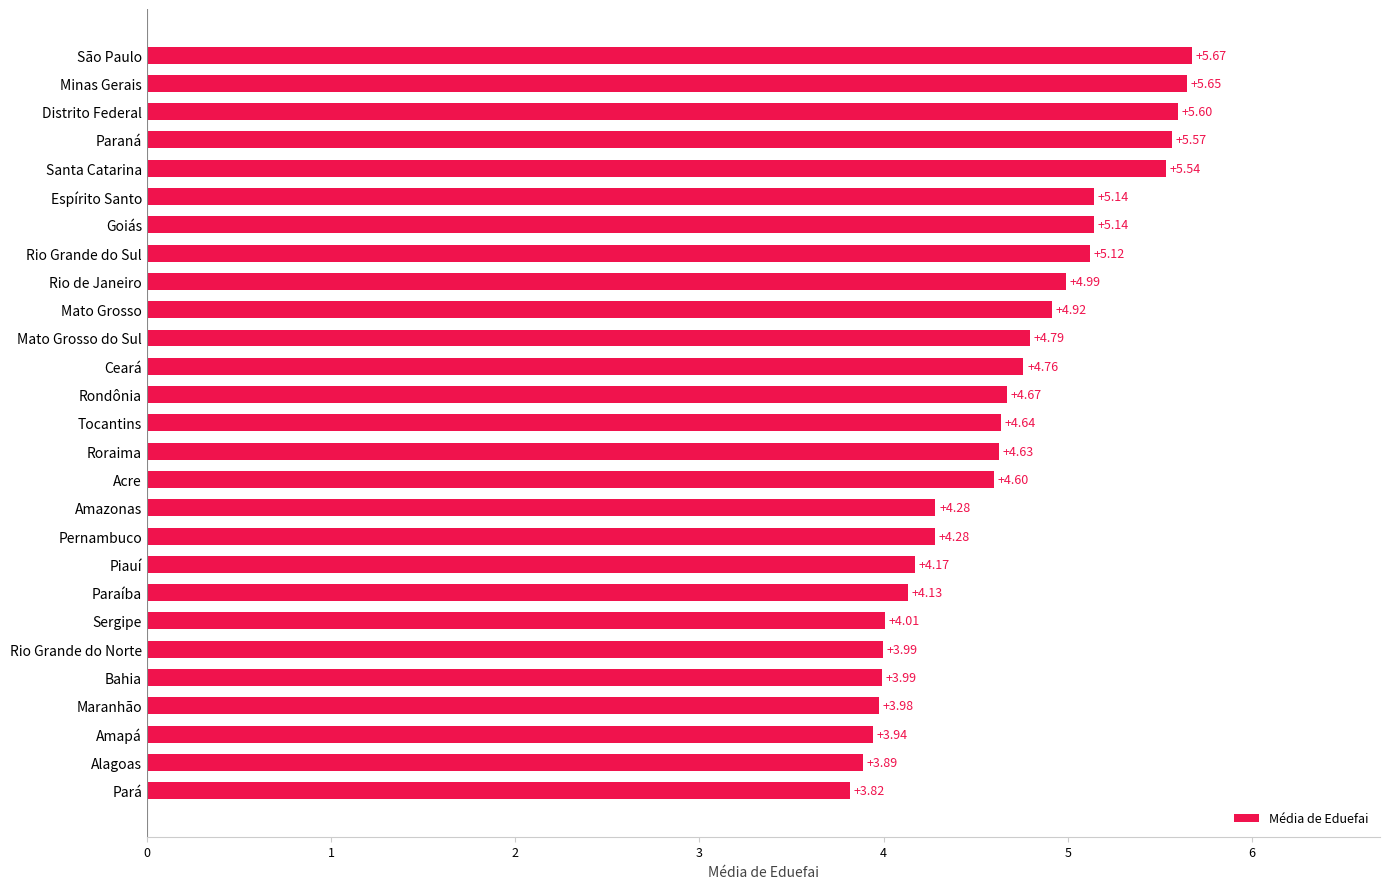

Which category has the highest value across all series?

São Paulo